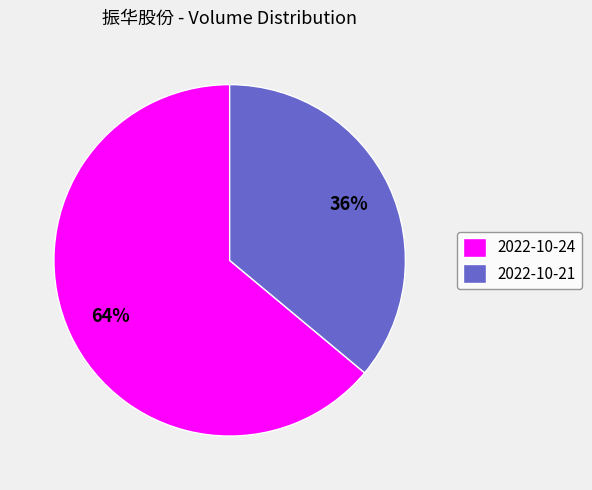

To the nearest percent, what is the difference between the 2022-10-21 and 2022-10-24 slice percentages?

28%